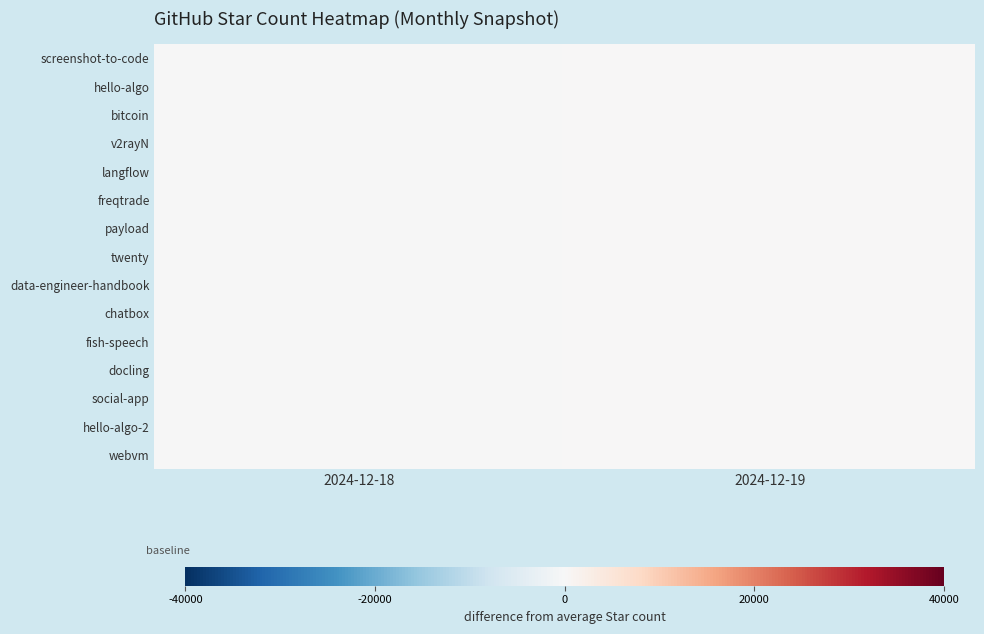

Which has a higher value, 2024-12-19 or 2024-12-18?

2024-12-19